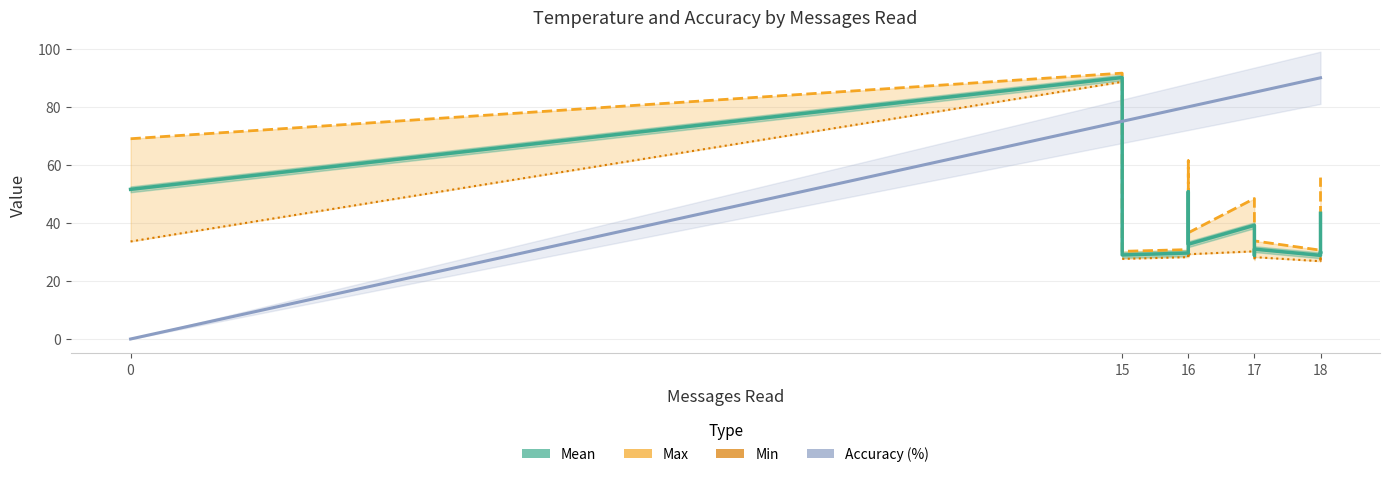

Where is the first local minimum for Max?

15